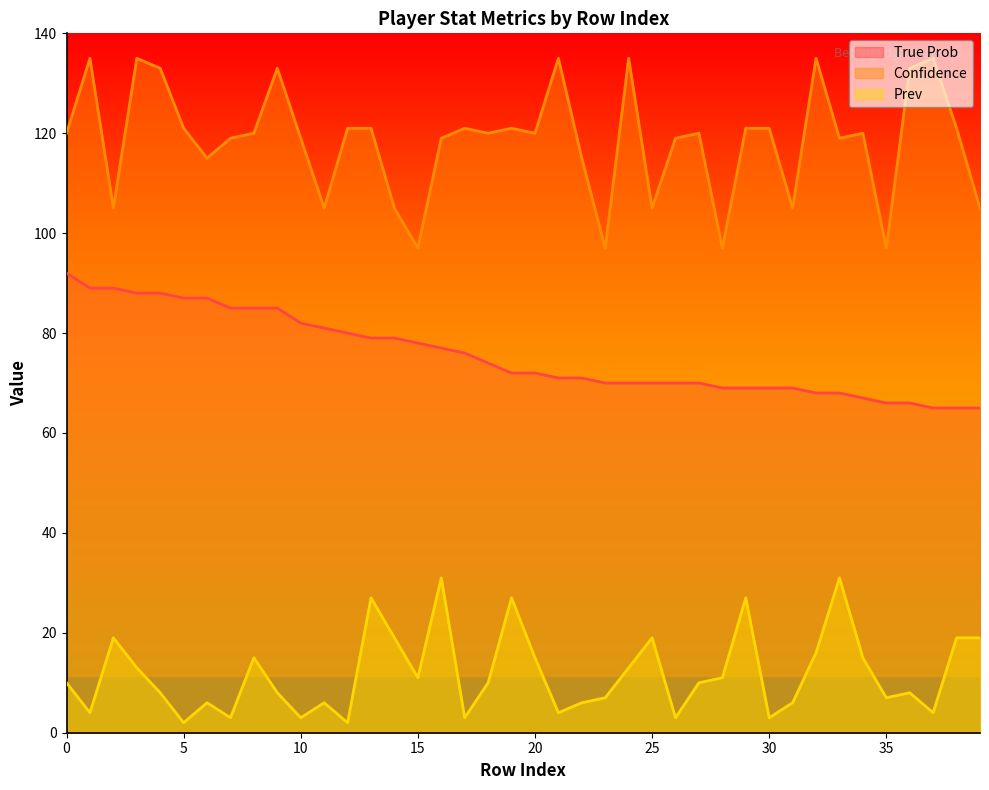

At which label does Confidence reach its peak?

1